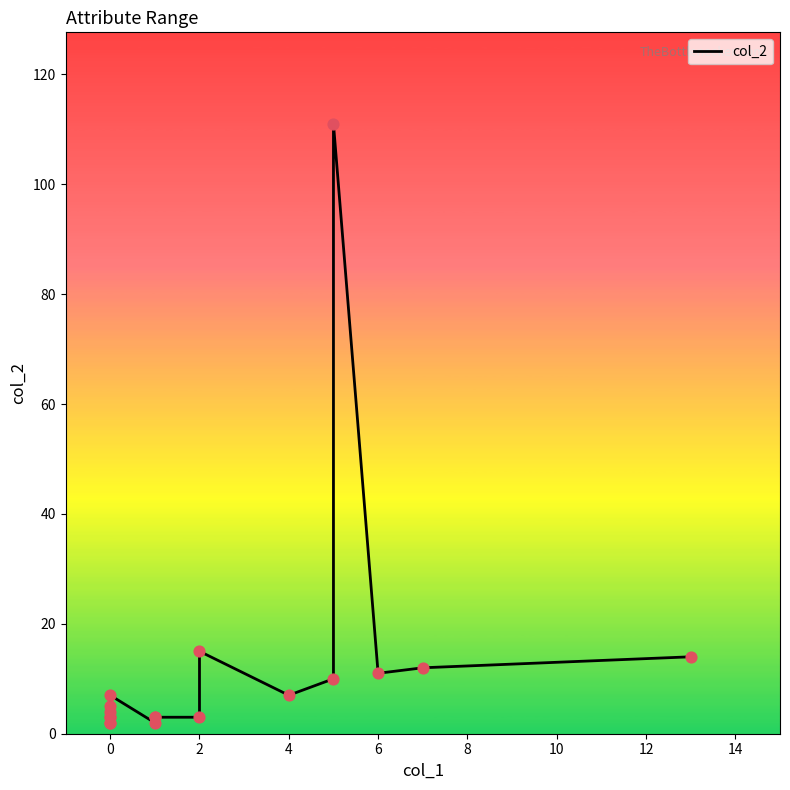

What is the ratio of the value at 2 to the value at 0?

1.0